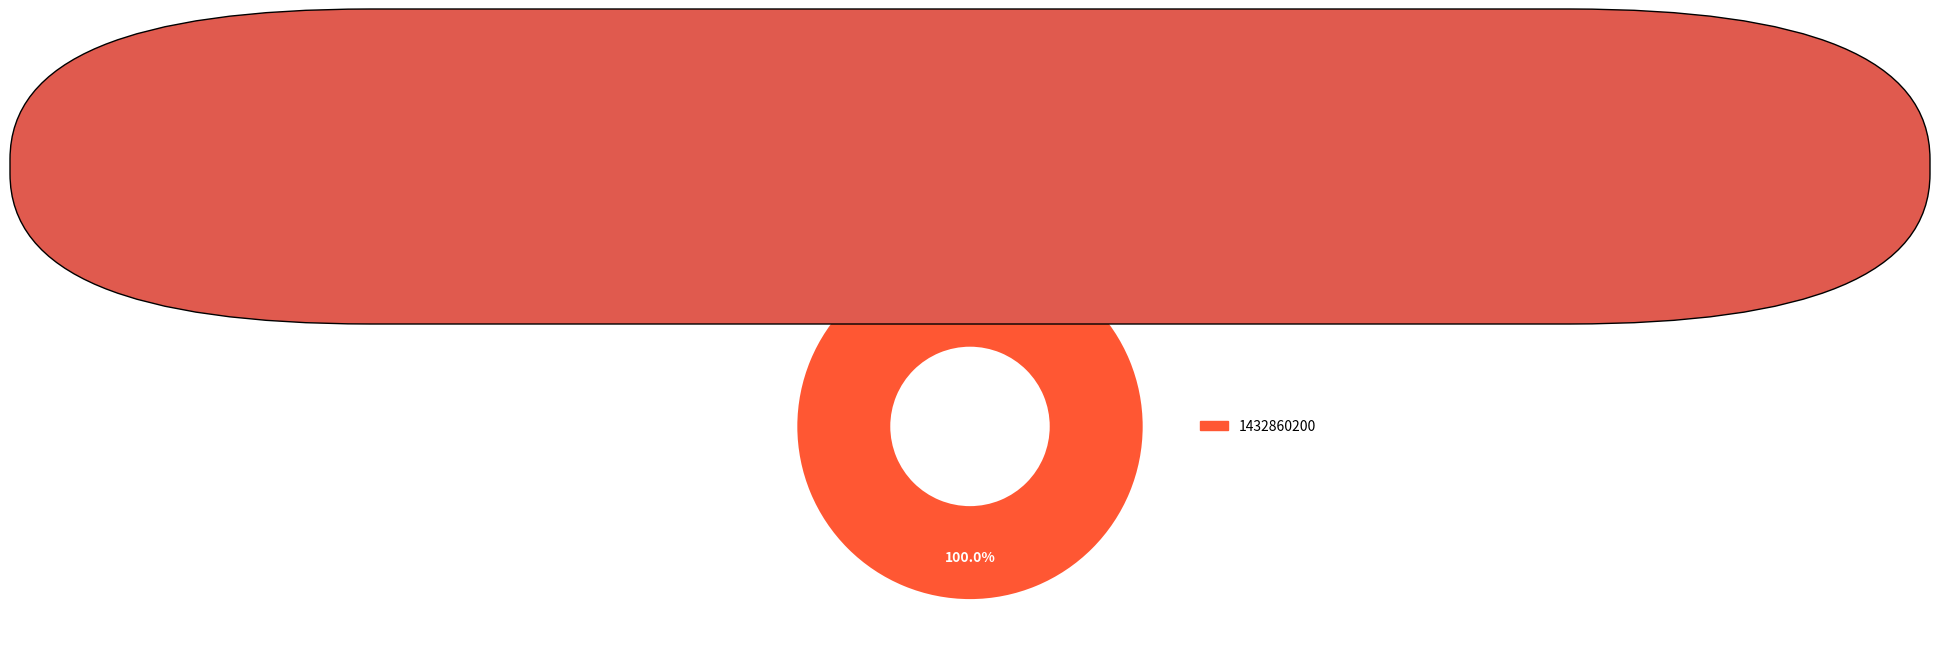

Does any single category account for the majority?

Yes